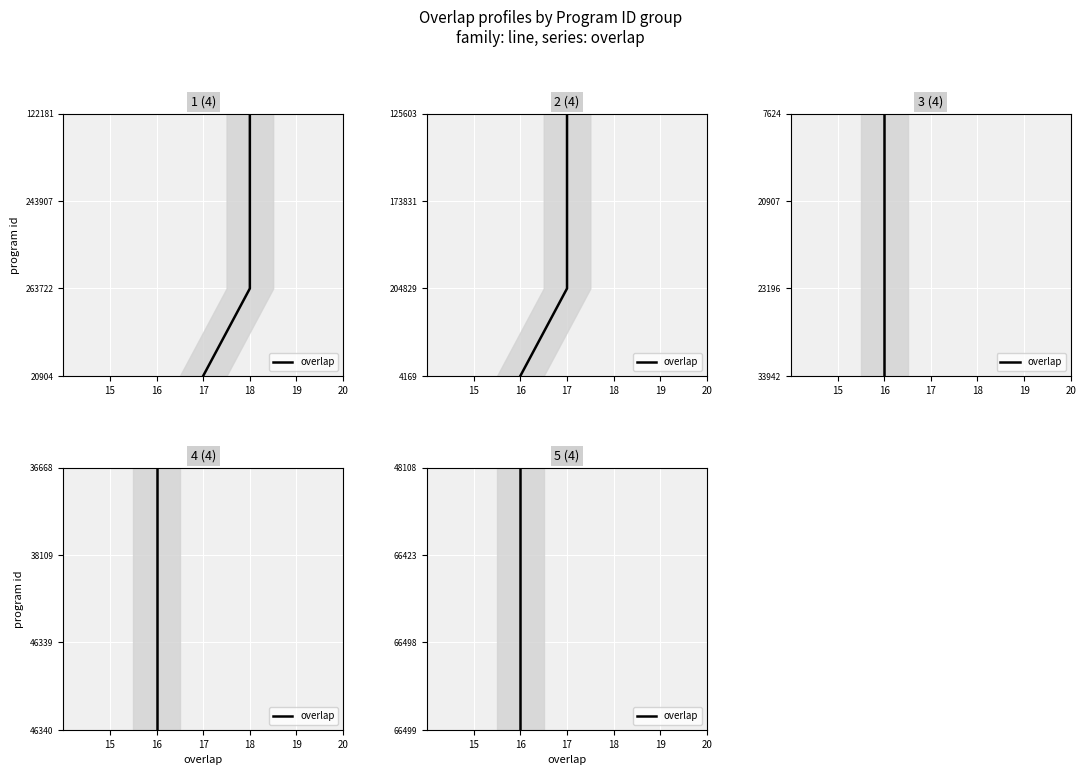

What is the difference between the values at 16 and 15?

1